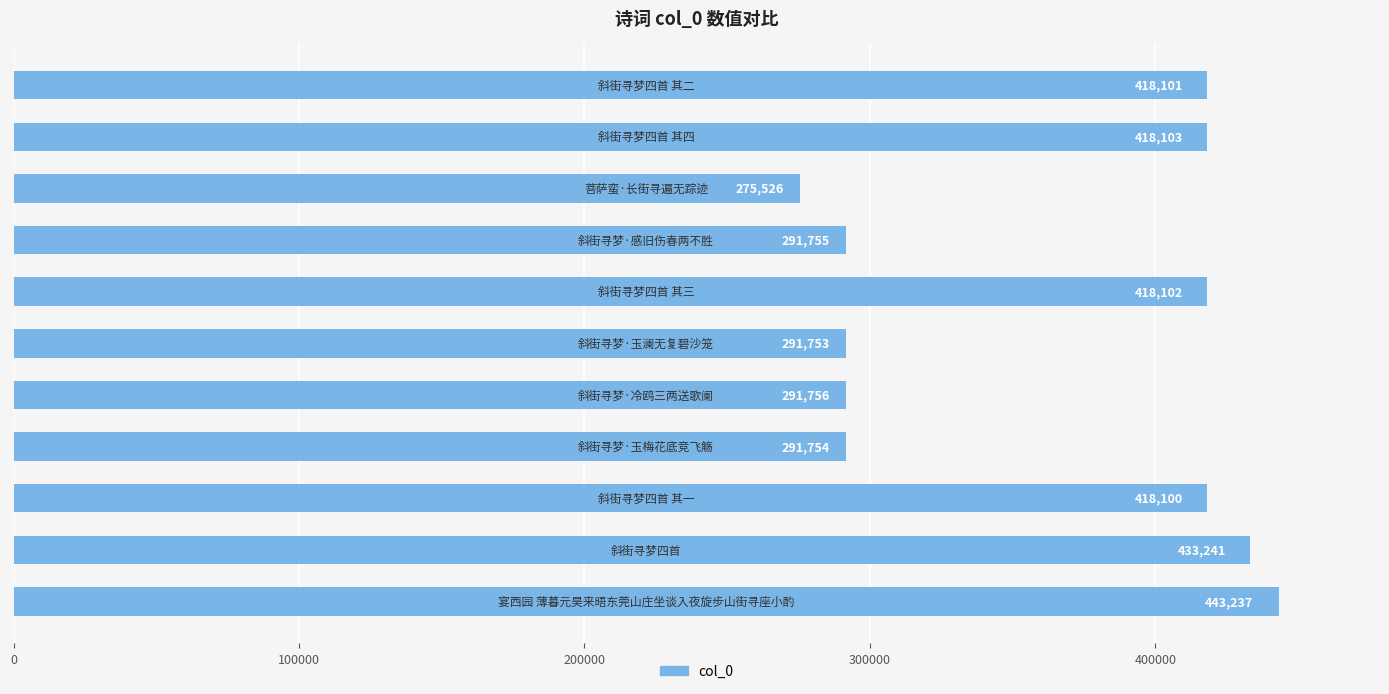

What is the maximum value shown in the chart?

443237